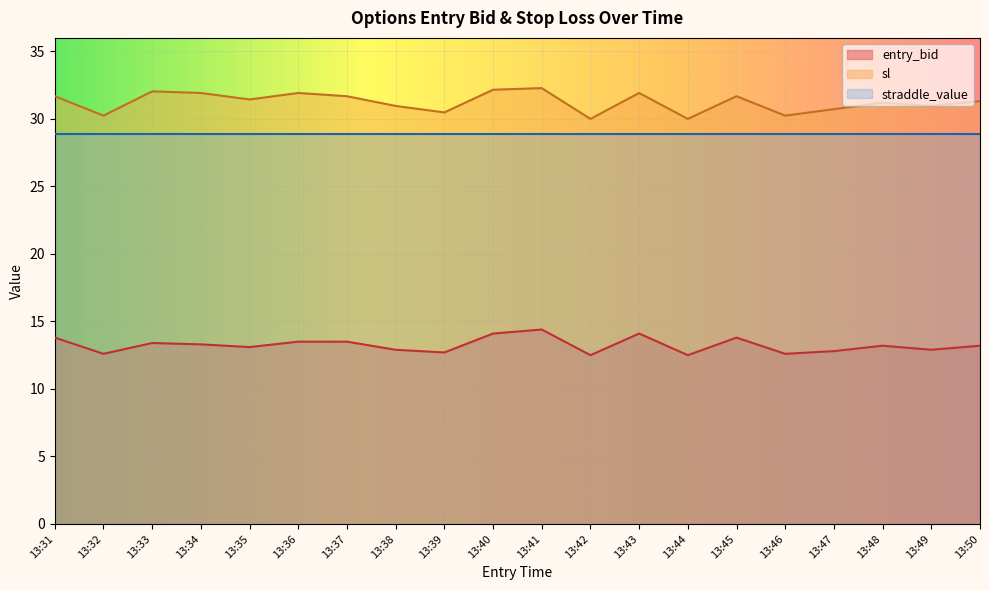

Is the value of sl at 13:44 greater than the value of entry_bid at 13:43?

Yes